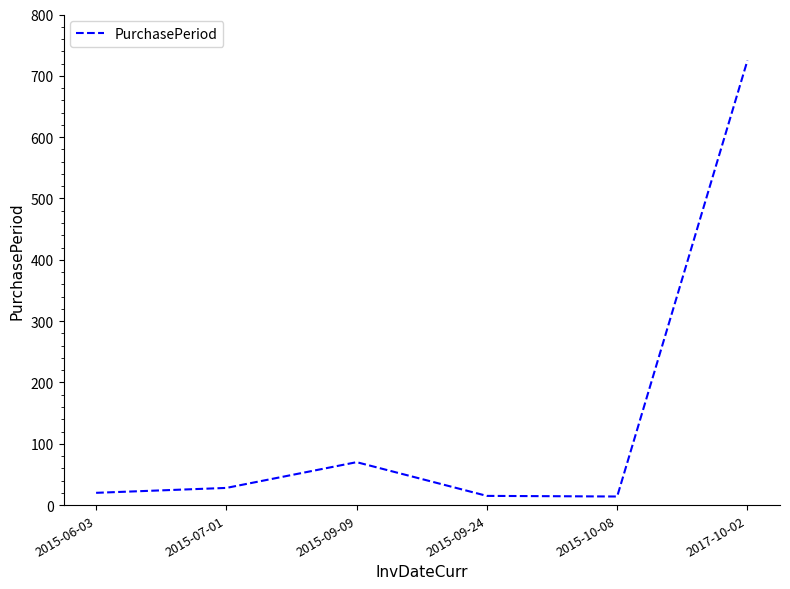

Where is the first local maximum?

2015-09-09